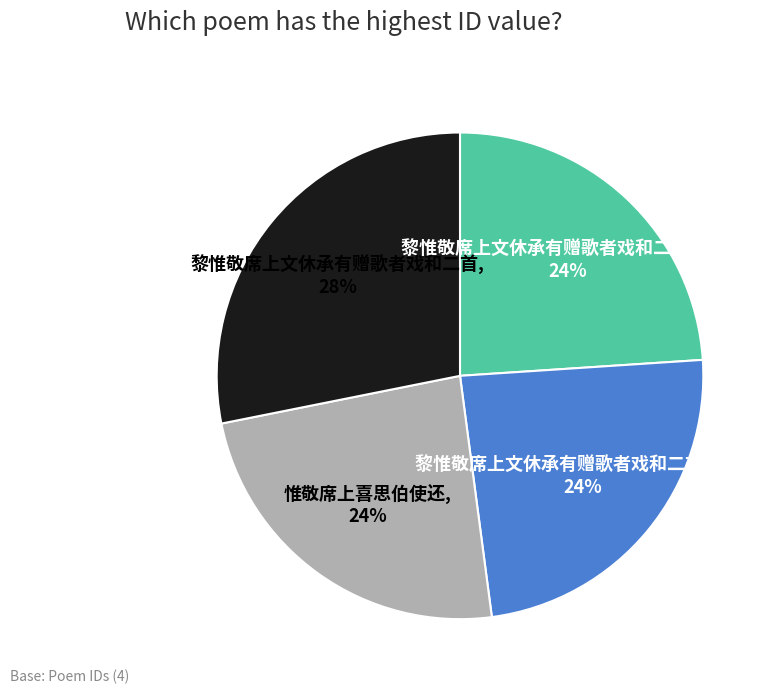

To the nearest percent, what is the difference between the 惟敬席上喜思伯使还, 24% and 黎惟敬席上文休承有赠歌者戏和二首, 28% slice percentages?

4%